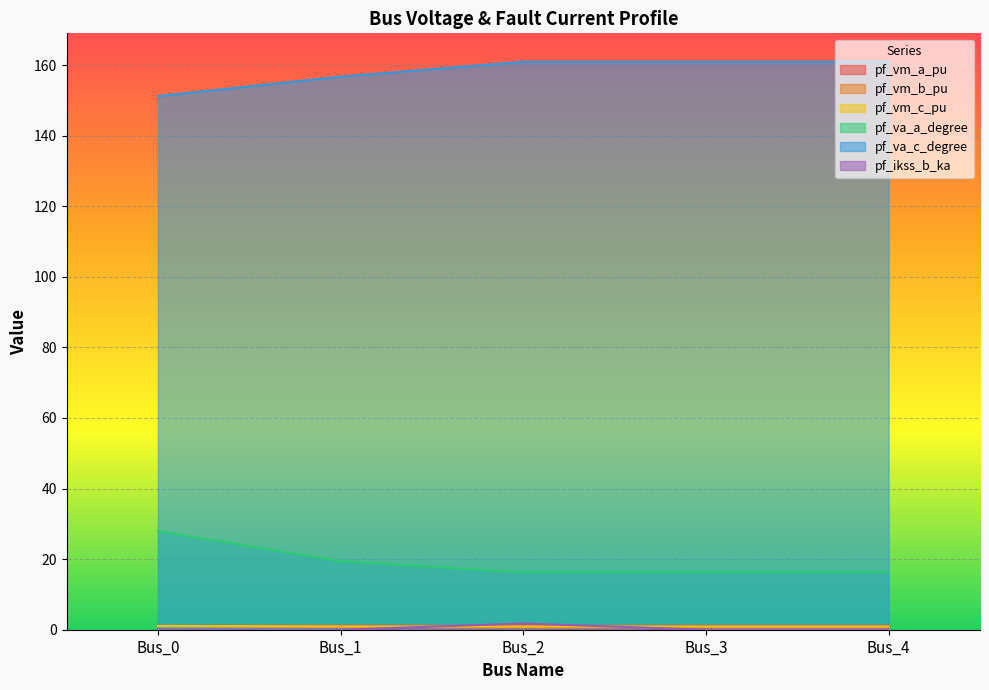

What is the total value across all series at Bus_4?

179.8